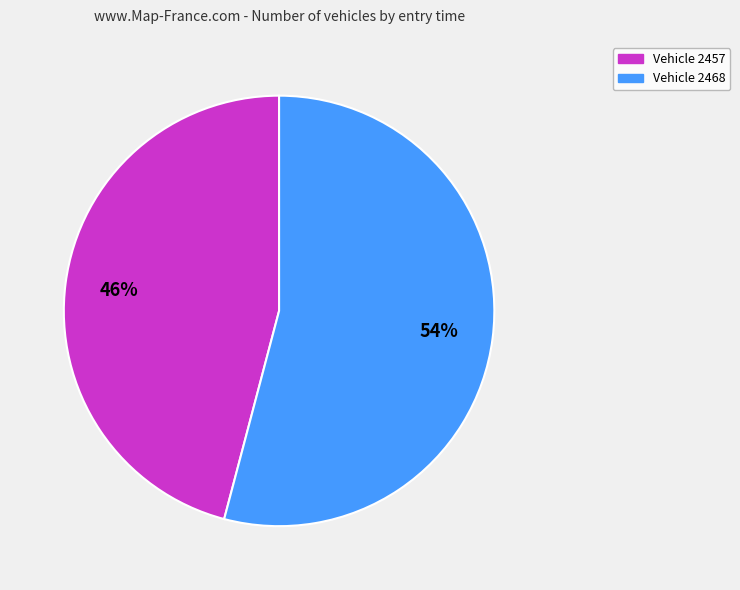

True or false: Vehicle 2468 accounts for 40% of the total.

False